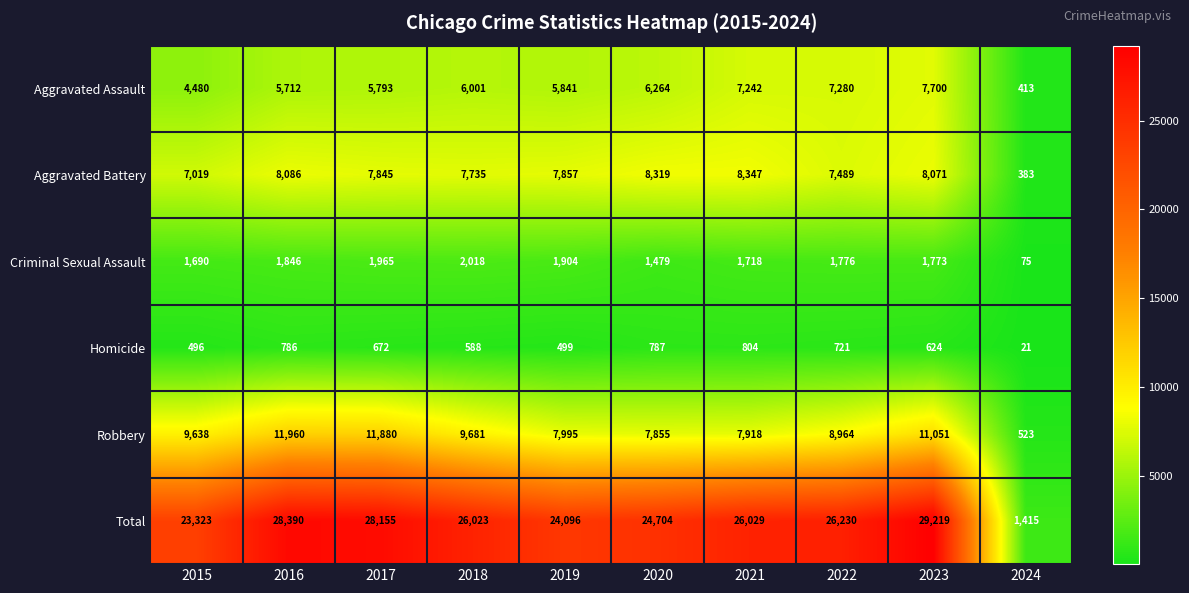

Where is Total nearest to the value 15317?

2015